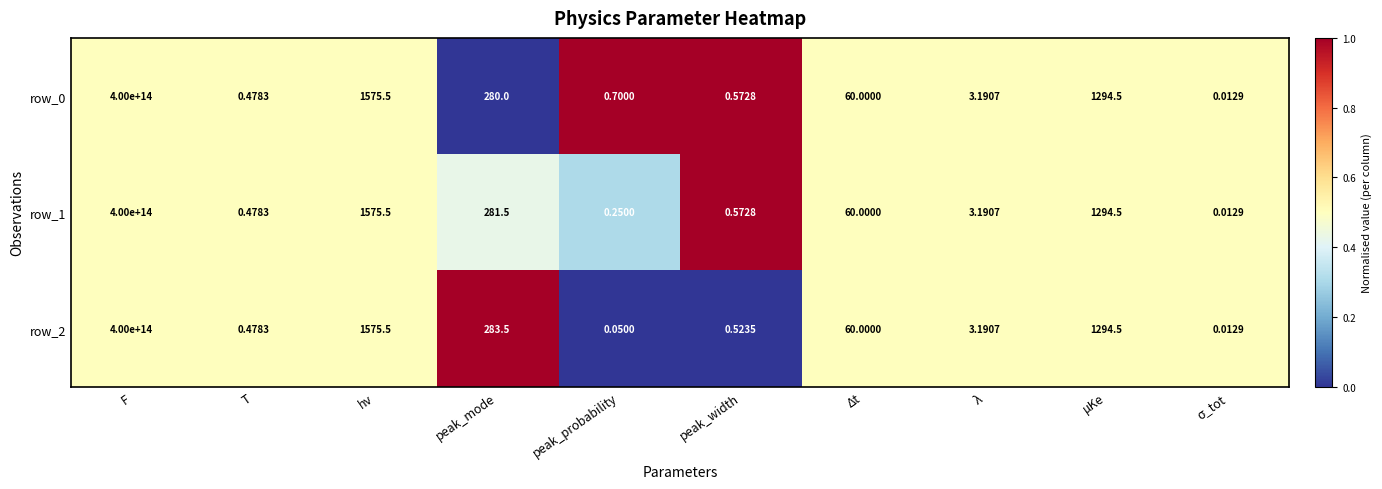

At which category is the sum across all series the highest?

F